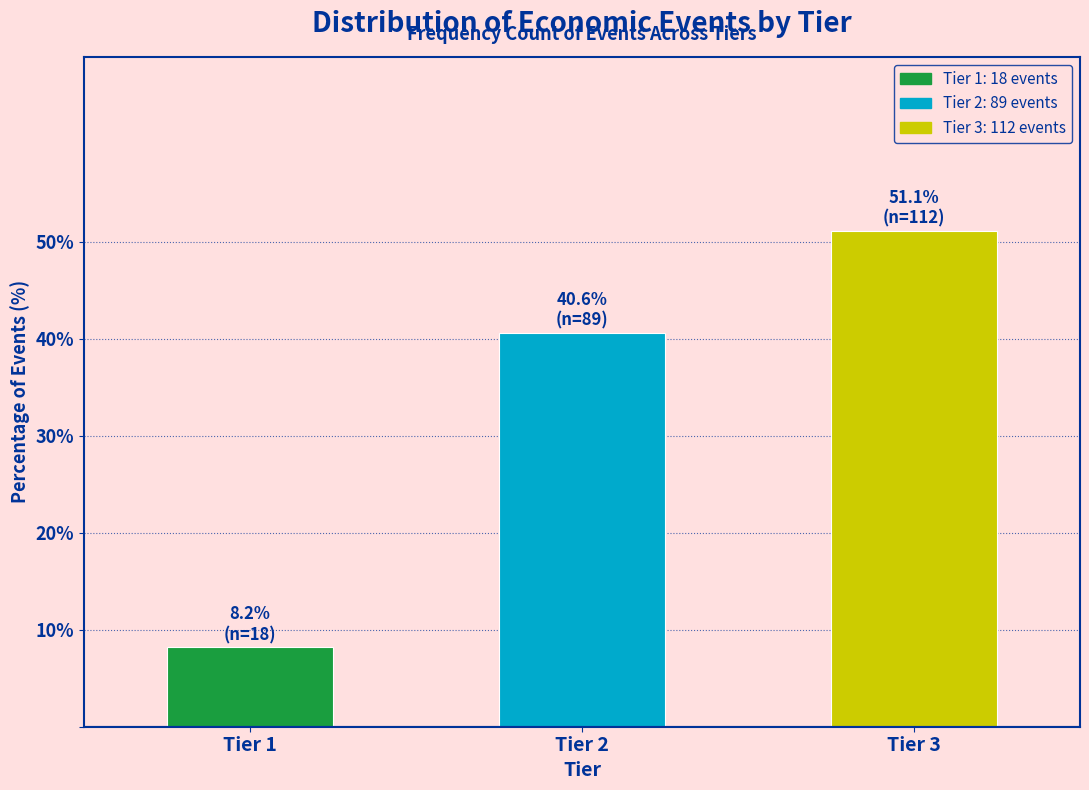

Reading left to right, extract all data points from this chart.

Tier 1=8.2	Tier 2=40.6	Tier 3=51.1